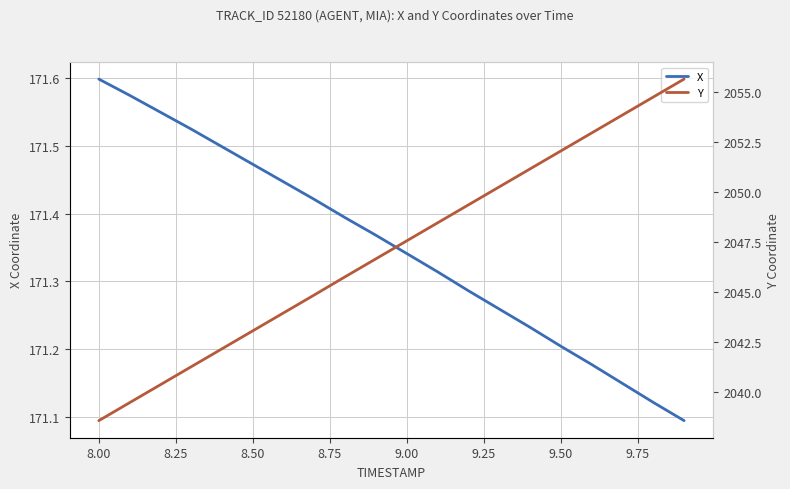

What is the average value of the X series?

171.4